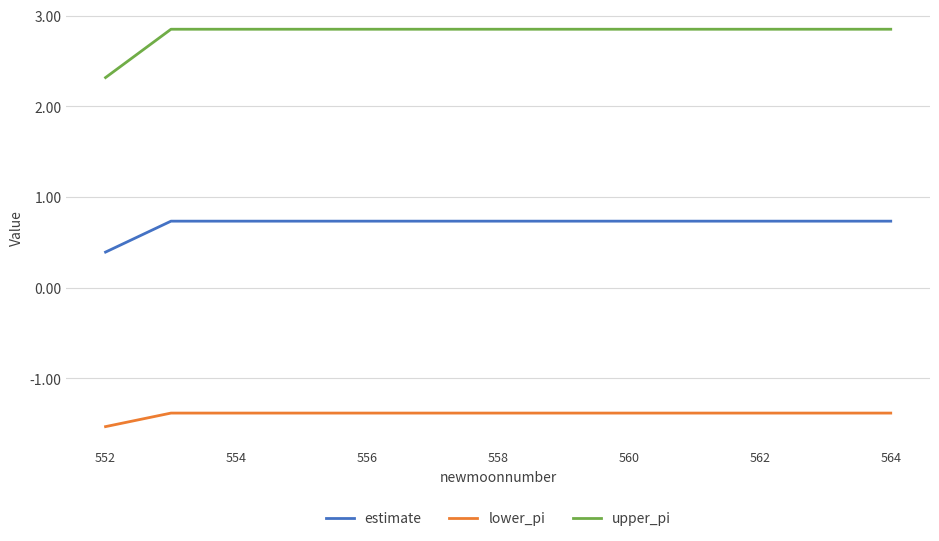

What is the minimum value for estimate?

0.4